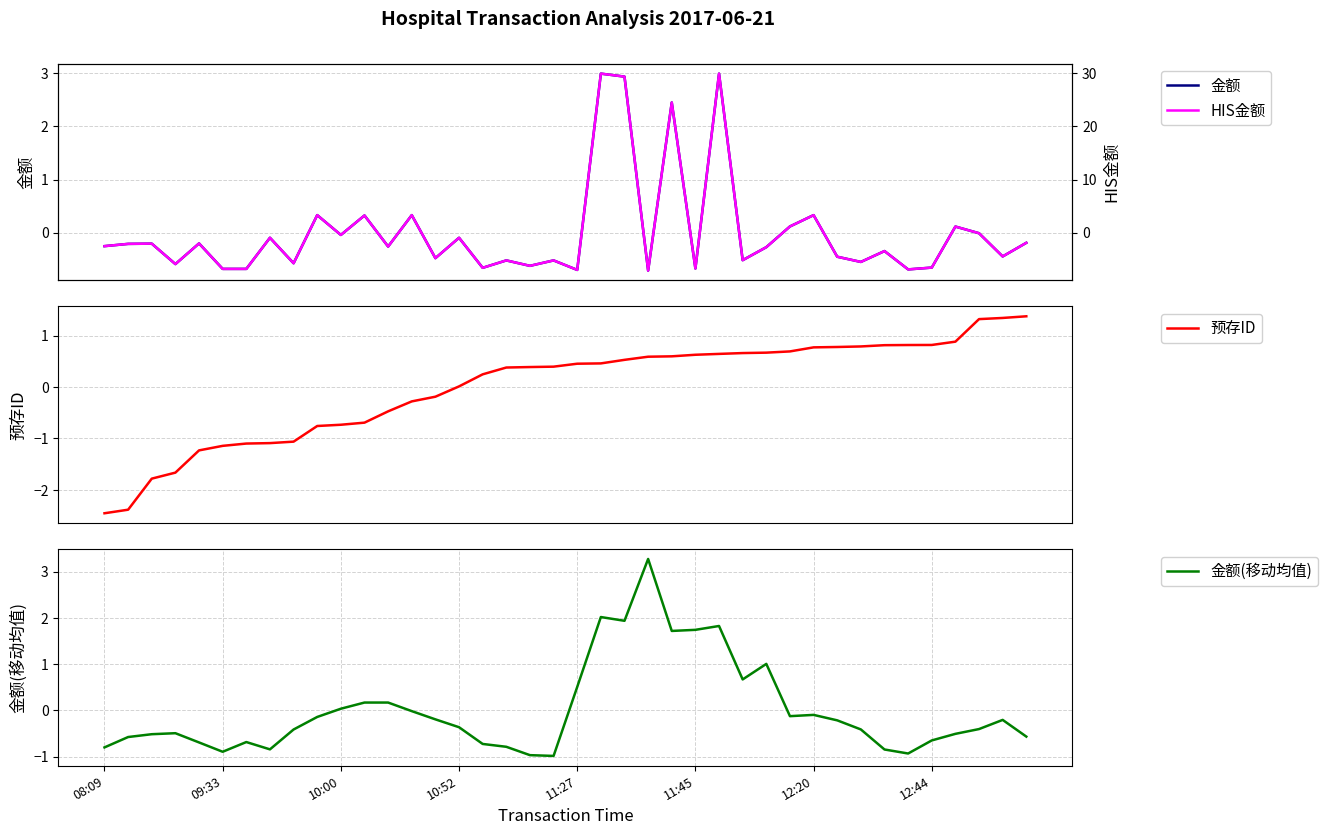

What is the minimum value for 金额(移动均值)?

-1.0